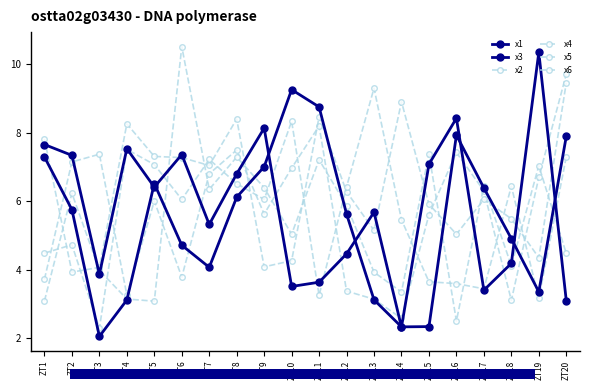

Reading left to right, list all the values displayed in this chart.

x1: ZT1=7.3	ZT2=5.7	ZT3=2.0	ZT4=3.1	ZT5=6.5	ZT6=4.7	ZT7=4.1	ZT8=6.1	ZT9=7.0	ZT10=9.3	ZT11=8.7	ZT12=5.6	ZT13=3.1	ZT14=2.3	ZT15=2.3	ZT16=7.9	ZT17=6.4	ZT18=4.9	ZT19=3.3	ZT20=7.9
x3: ZT1=7.7	ZT2=7.3	ZT3=3.9	ZT4=7.5	ZT5=6.4	ZT6=7.4	ZT7=5.3	ZT8=6.8	ZT9=8.1	ZT10=3.5	ZT11=3.6	ZT12=4.5	ZT13=5.7	ZT14=2.3	ZT15=7.1	ZT16=8.4	ZT17=3.4	ZT18=4.2	ZT19=10.3	ZT20=3.1
x2: ZT1=3.7	ZT2=7.1	ZT3=7.4	ZT4=3.3	ZT5=6.0	ZT6=3.8	ZT7=6.8	ZT8=7.5	ZT9=5.6	ZT10=7.0	ZT11=8.2	ZT12=3.4	ZT13=3.1	ZT14=2.6	ZT15=5.6	ZT16=7.4	ZT17=6.3	ZT18=3.1	ZT19=6.7	ZT20=9.7
x4: ZT1=7.8	ZT2=3.9	ZT3=4.1	ZT4=8.3	ZT5=7.3	ZT6=7.3	ZT7=7.0	ZT8=8.4	ZT9=4.1	ZT10=4.3	ZT11=8.5	ZT12=6.3	ZT13=5.1	ZT14=8.9	ZT15=5.9	ZT16=5.0	ZT17=6.0	ZT18=5.5	ZT19=4.3	ZT20=9.5
x5: ZT1=3.1	ZT2=6.2	ZT3=4.0	ZT4=3.1	ZT5=3.1	ZT6=10.5	ZT7=6.3	ZT8=7.3	ZT9=6.4	ZT10=5.0	ZT11=7.2	ZT12=5.9	ZT13=3.9	ZT14=3.3	ZT15=7.4	ZT16=2.5	ZT17=6.4	ZT18=4.1	ZT19=7.0	ZT20=4.5
x6: ZT1=4.5	ZT2=4.7	ZT3=2.3	ZT4=7.5	ZT5=7.1	ZT6=6.0	ZT7=7.2	ZT8=6.5	ZT9=6.0	ZT10=8.3	ZT11=3.2	ZT12=6.4	ZT13=9.3	ZT14=5.5	ZT15=3.6	ZT16=3.6	ZT17=3.4	ZT18=6.4	ZT19=3.2	ZT20=7.3